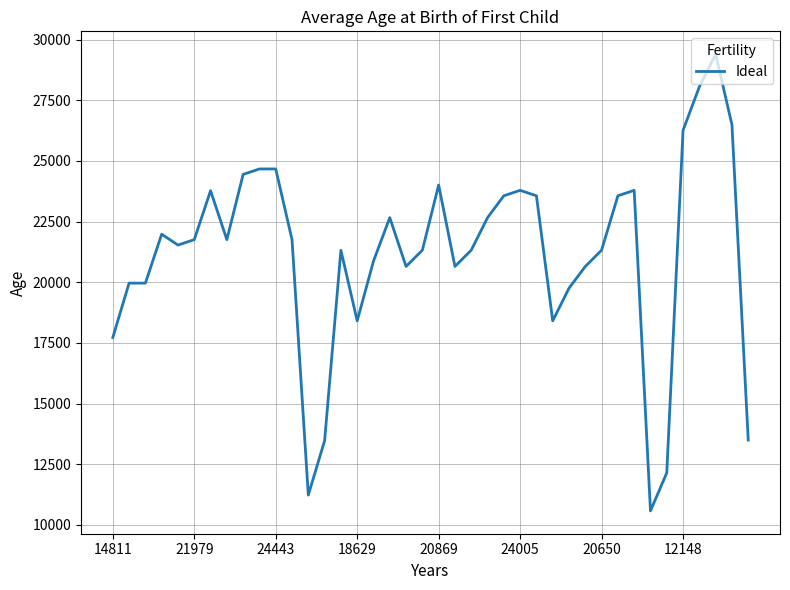

What is the maximum value shown in the chart?

29396